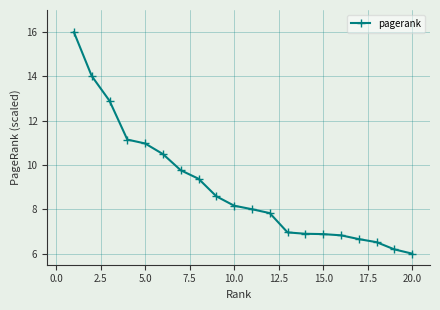

What is the value of the 20th point from the left?

6.0